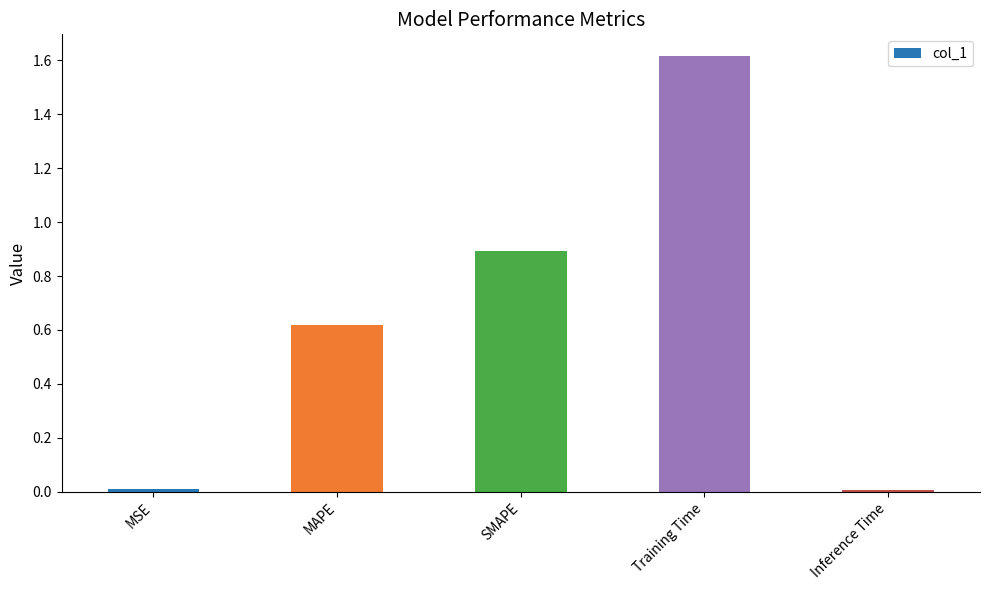

What is the sum of all values?

3.1